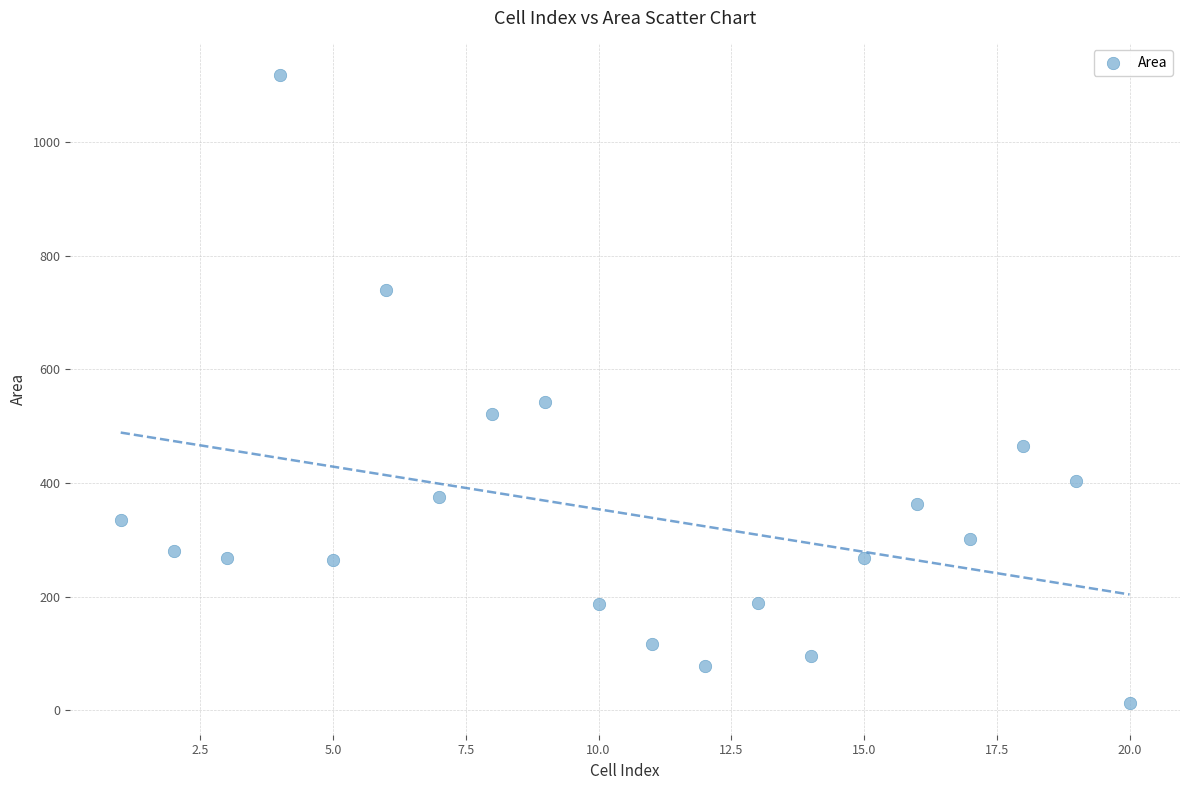

What Y value in the scatter plot is closest to 565?

543.2